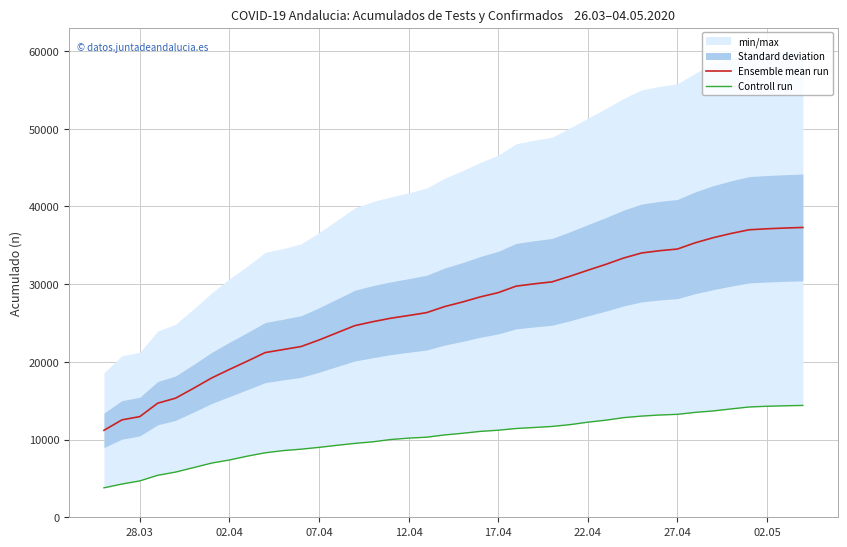

What is the difference between the maximum and minimum values in the Controll run series?

10601.0